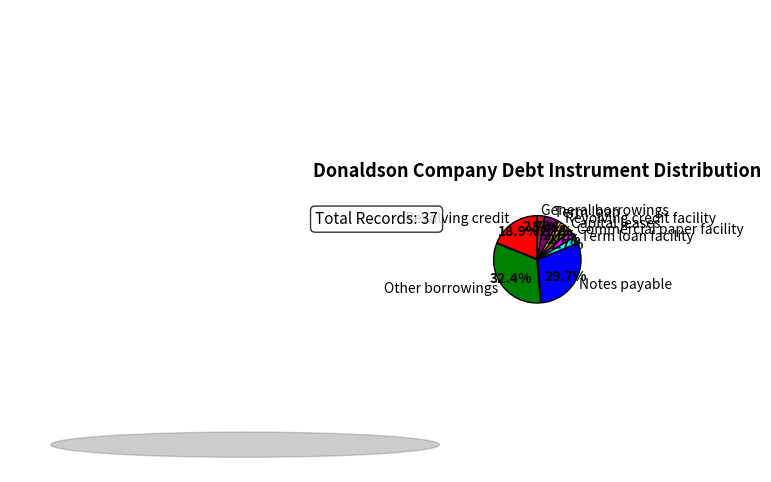

To the nearest percent, what percentage of the pie is Term loan facility?

3%